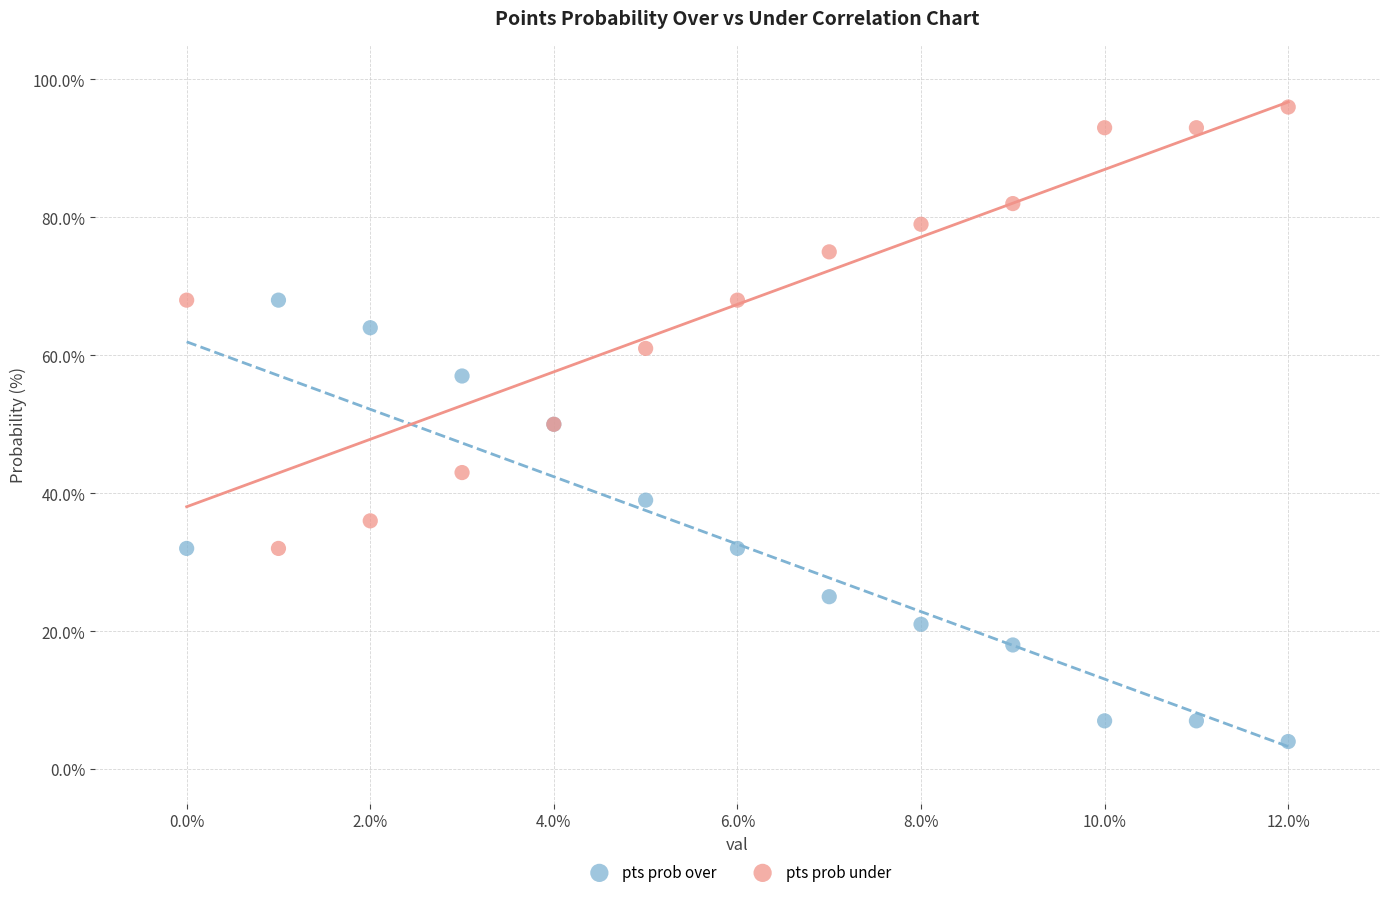

Which series reaches the maximum Y coordinate?

pts prob under